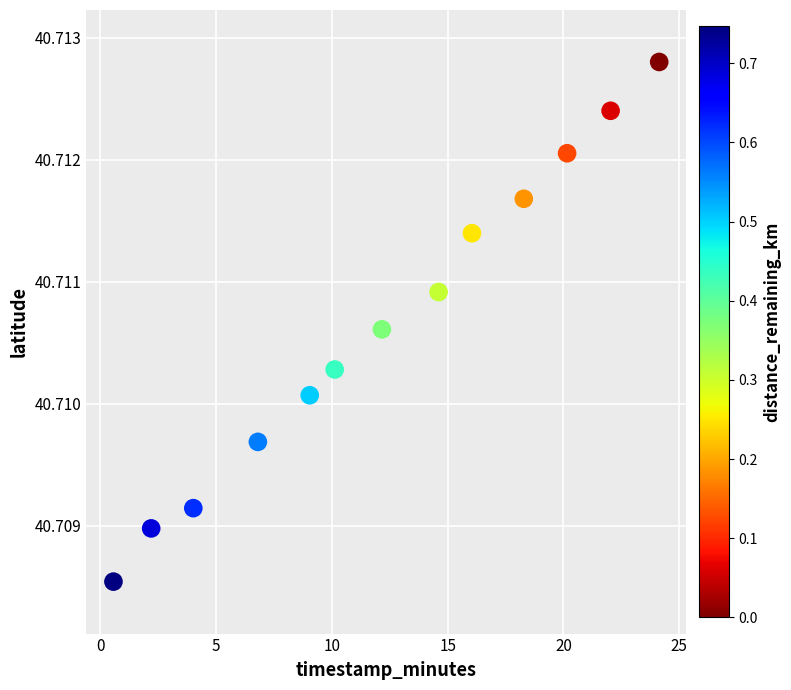

What is the range of X values (max minus min)?

23.6